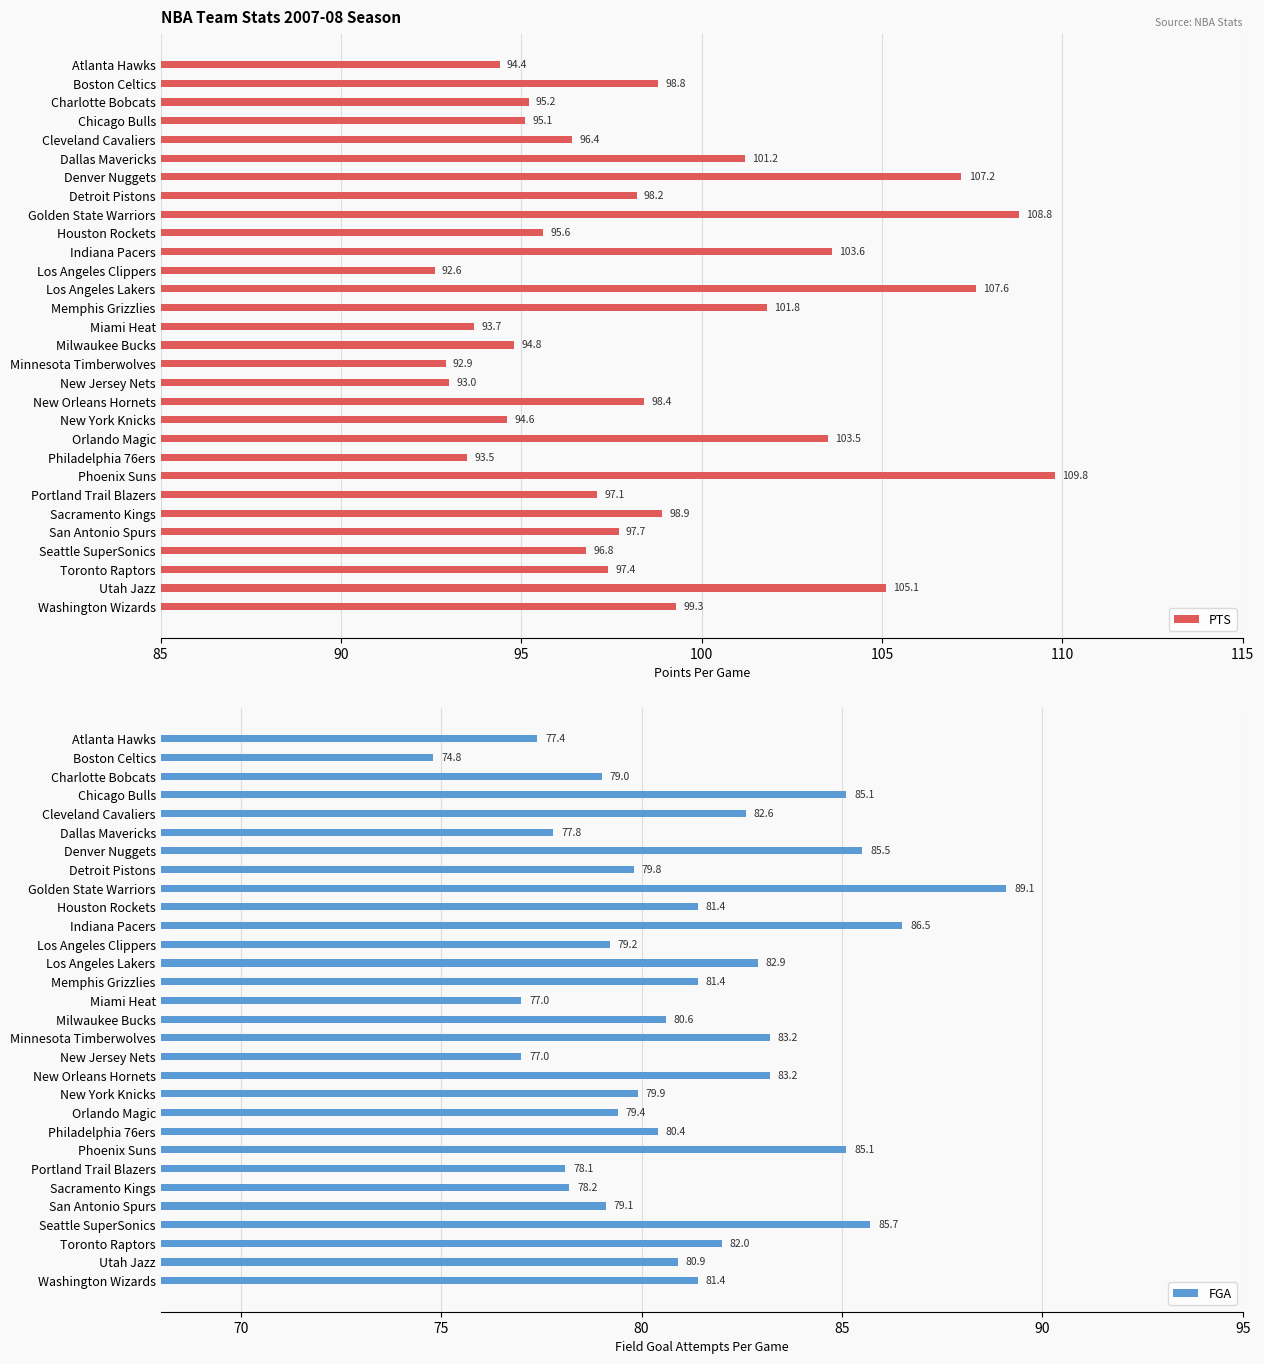

The PTS series shows 140.9 at Toronto Raptors. True or false?

False